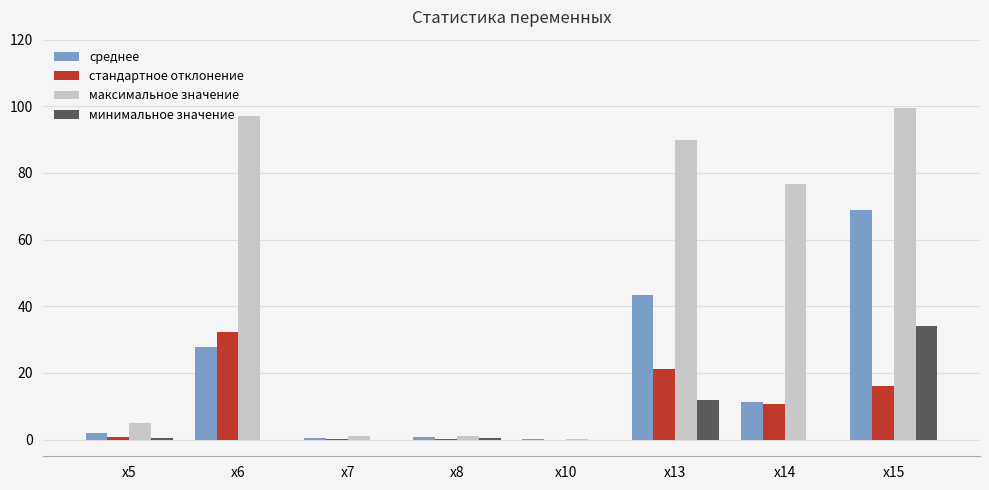

Is the value of максимальное значение at x15 greater than the value of минимальное значение at x14?

Yes